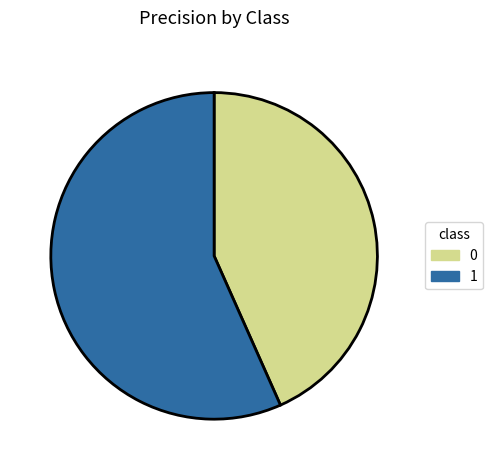

Which slice is the largest?

1